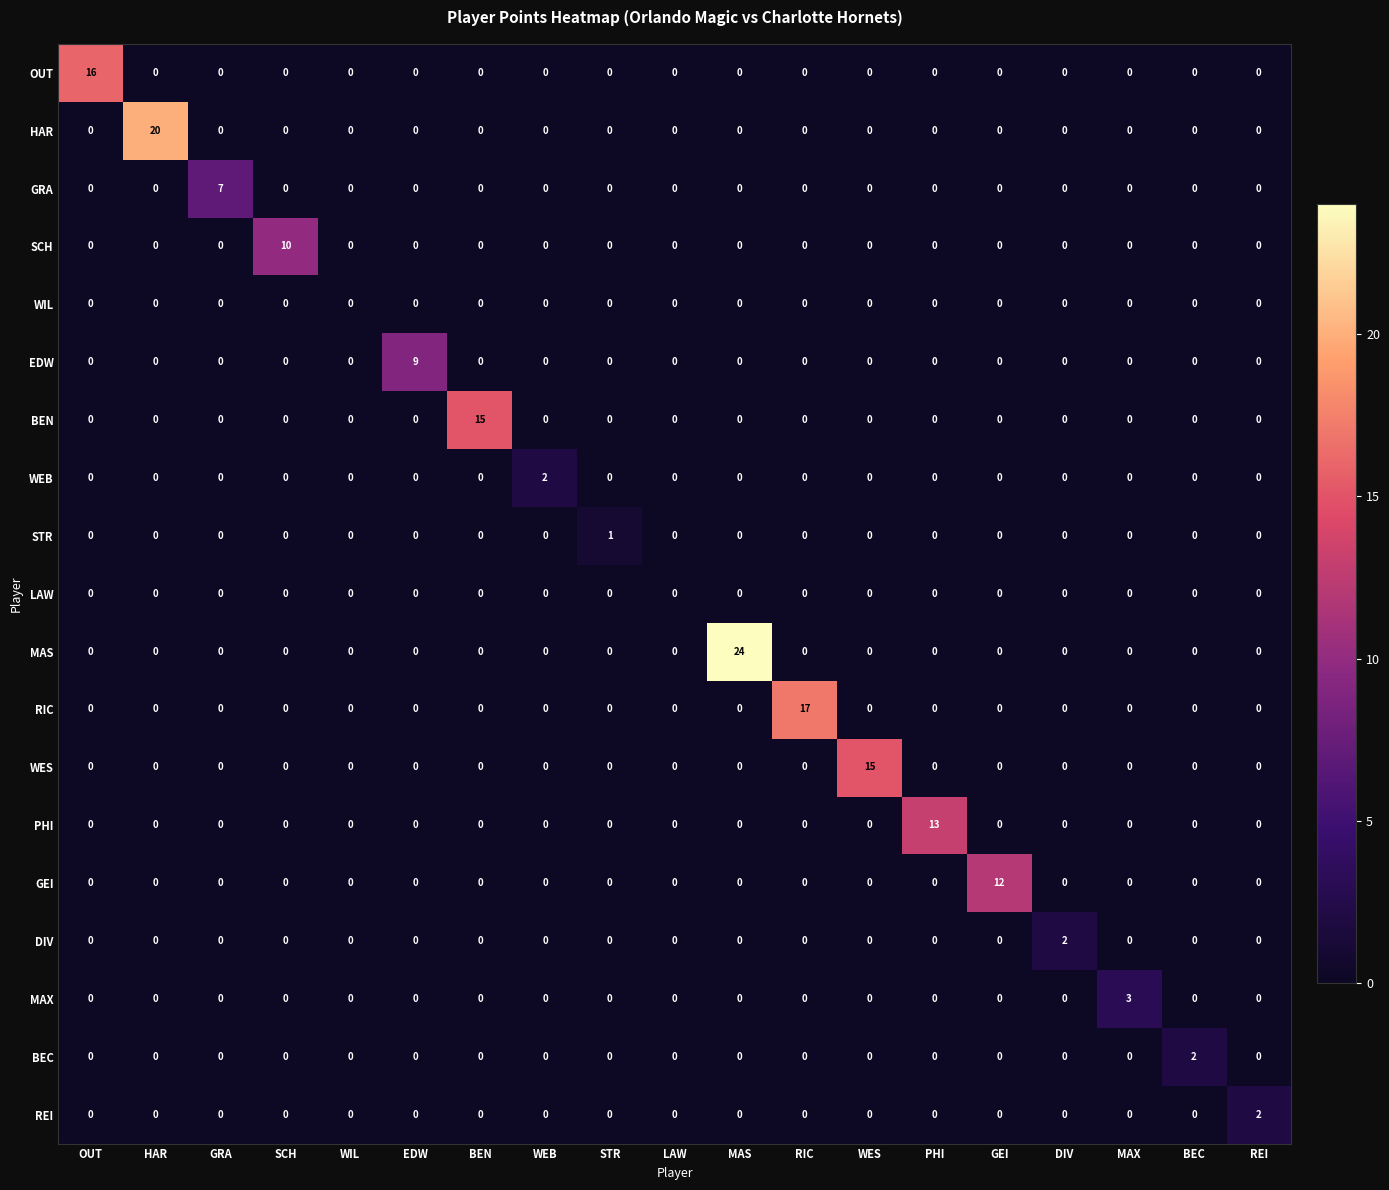

Which series has the largest range (max minus min)?

MAS